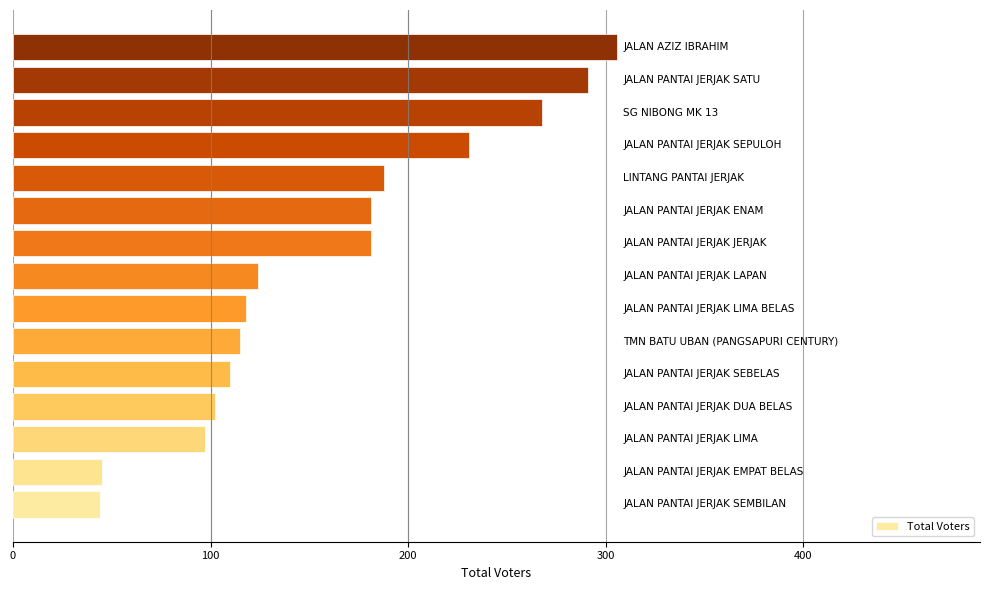

What is the average value?

160